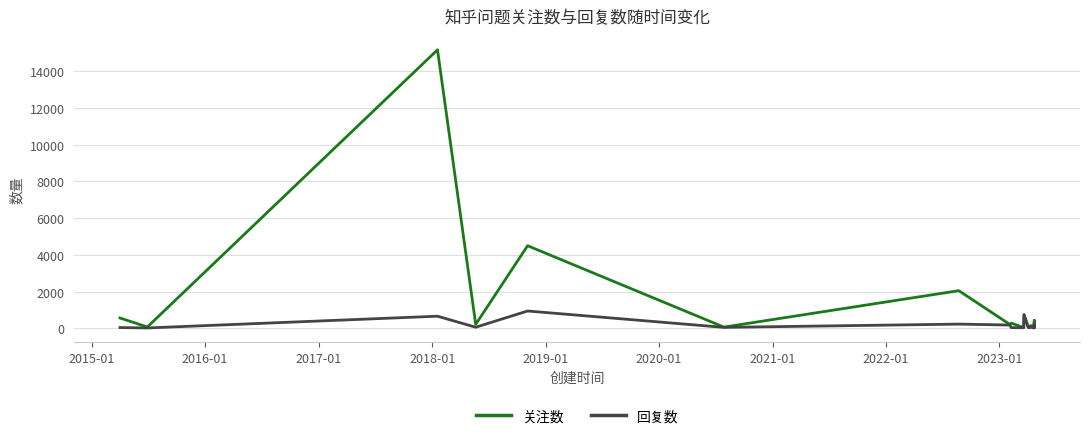

What is the maximum value for 关注数?

15178